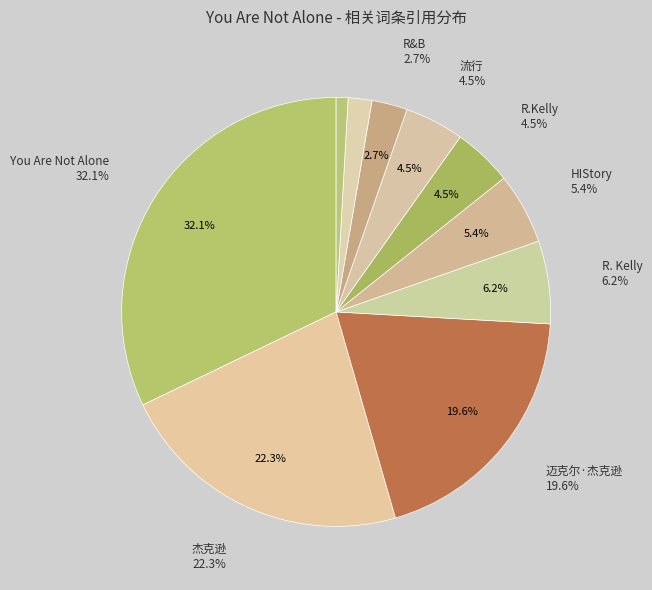

Does 流行 represent more than half of the total?

No